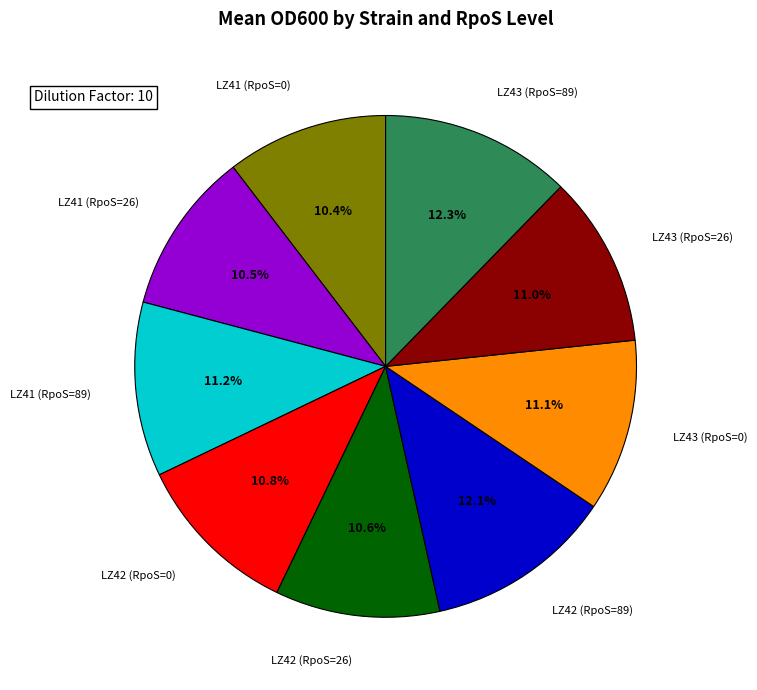

Is there any slice that represents more than half of the pie?

No